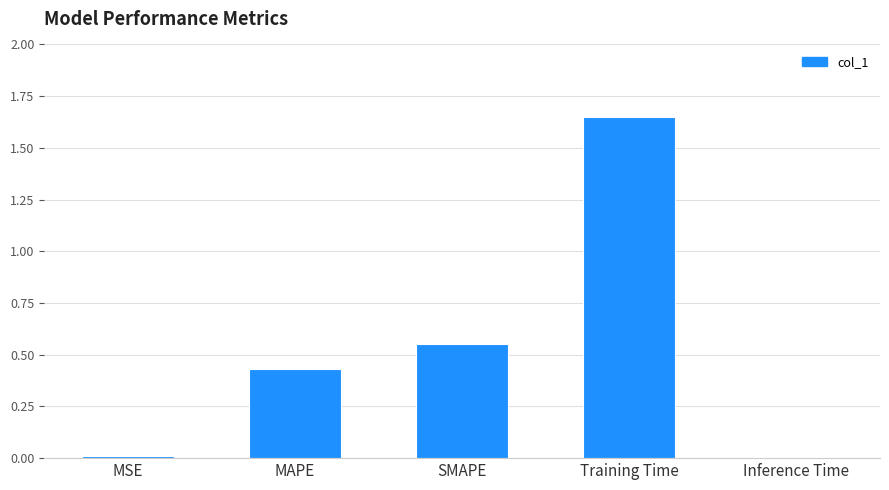

The value at MSE is 0.0. True or false?

True